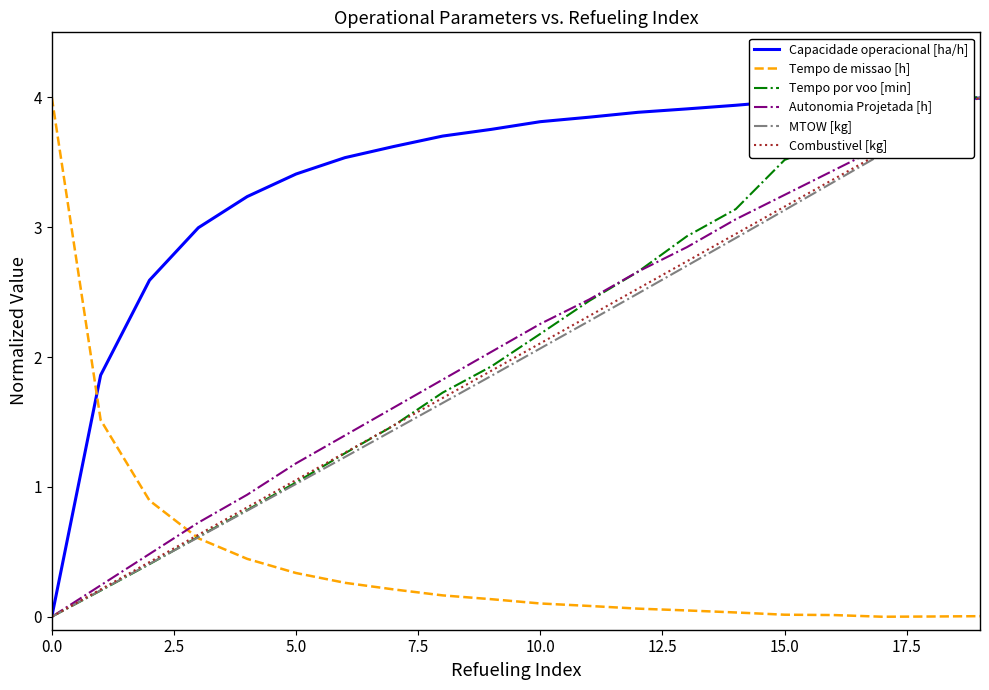

Which series has the largest total across all categories?

Capacidade operacional [ha/h]